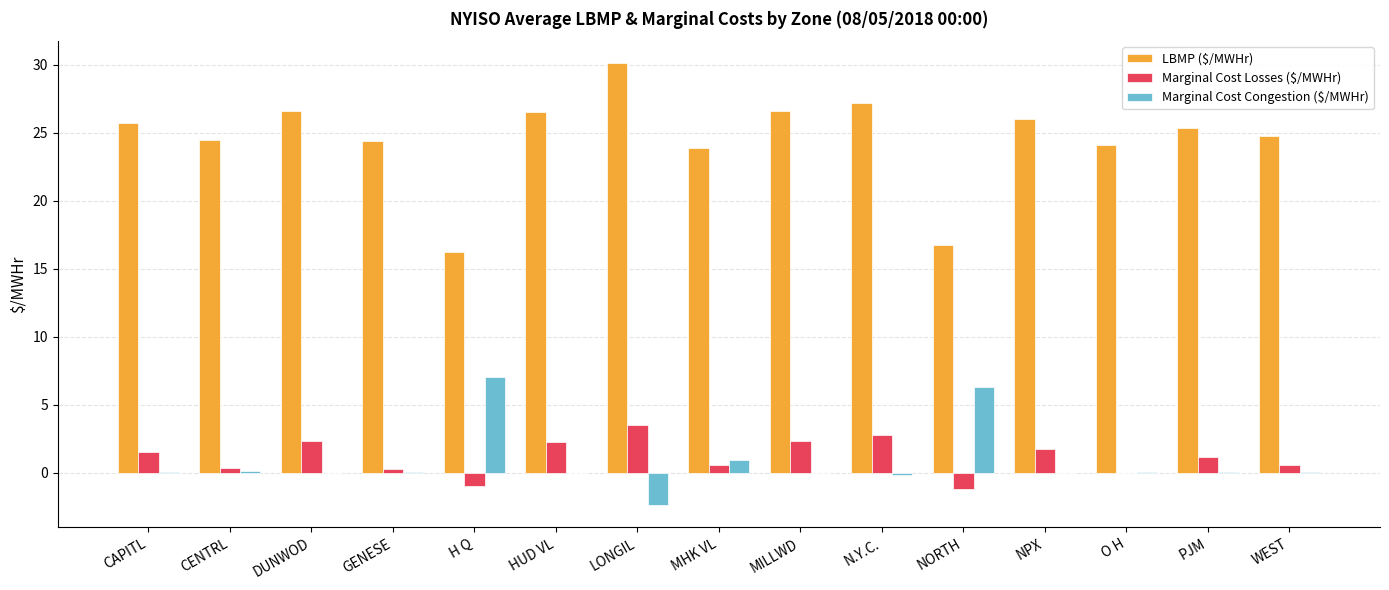

Is it true that Marginal Cost Losses ($/MWHr) equals 0.7 at HUD VL?

False